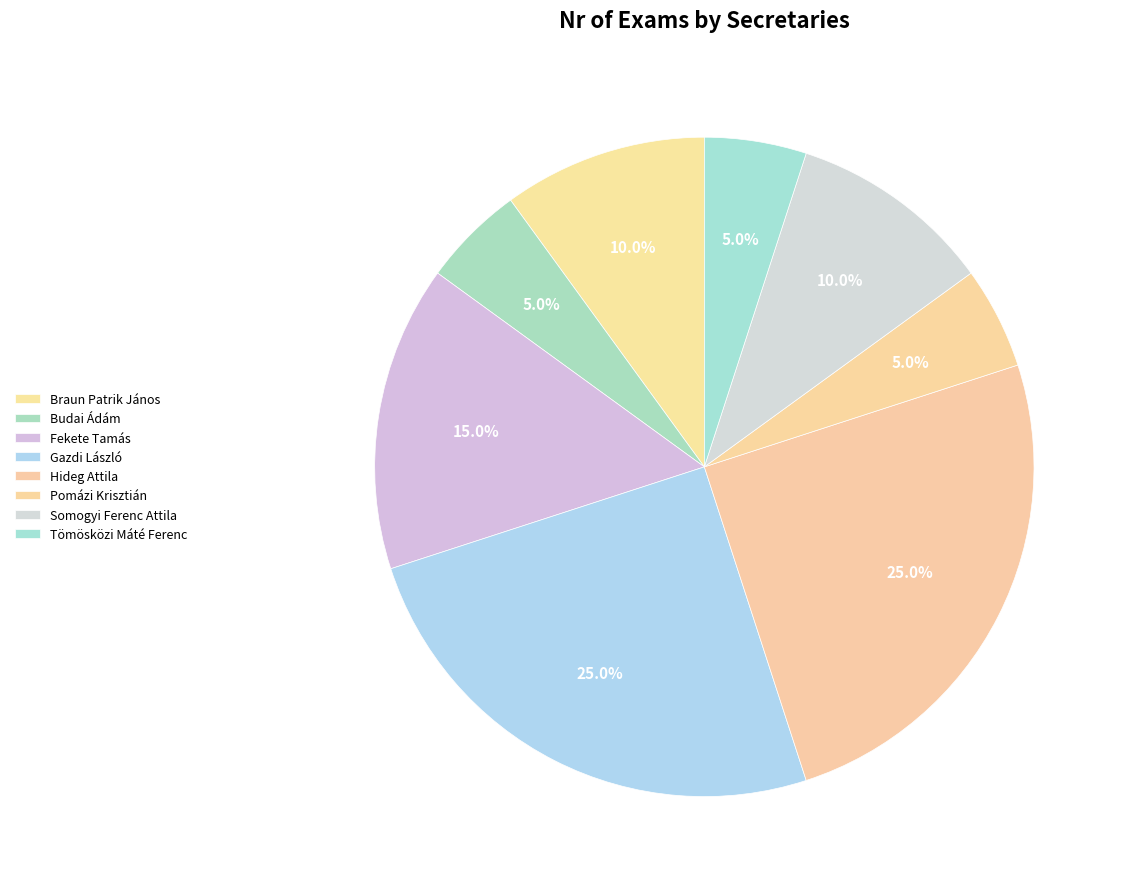

What is the largest slice in the pie chart?

Gazdi László